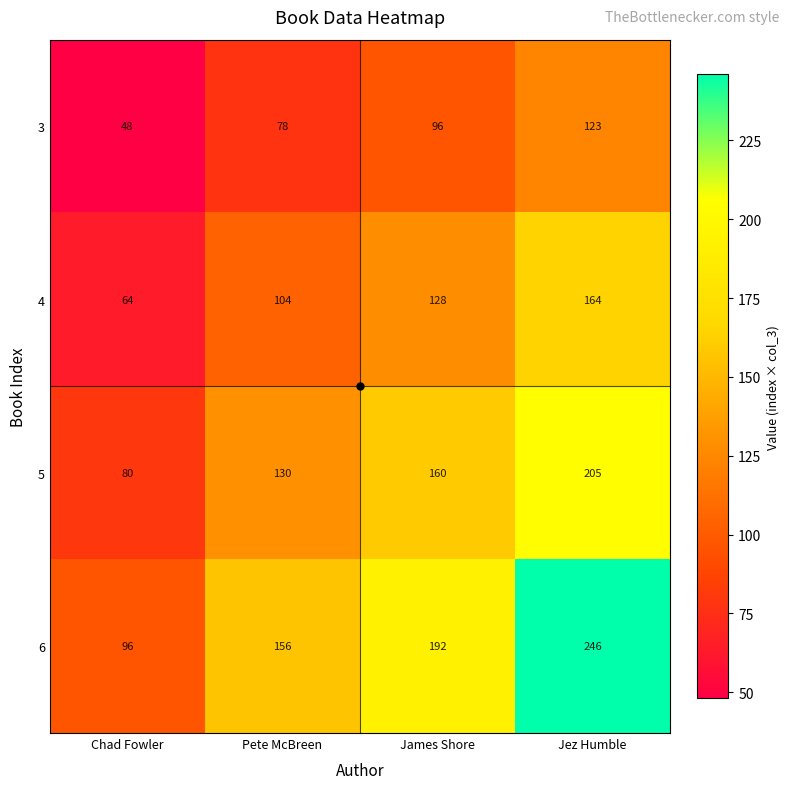

Is it true that 4 equals 164 at Jez Humble?

True